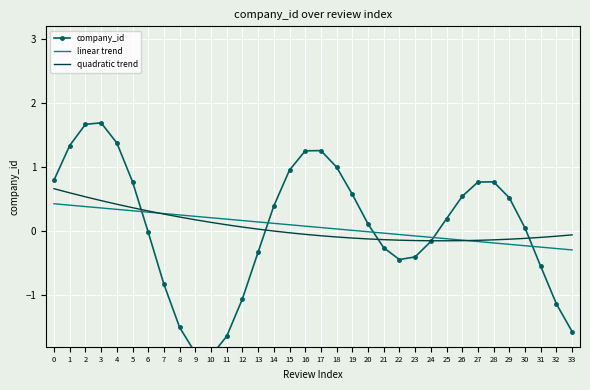

List the series in order of their overall mean, lowest first.

company_id, linear trend, quadratic trend